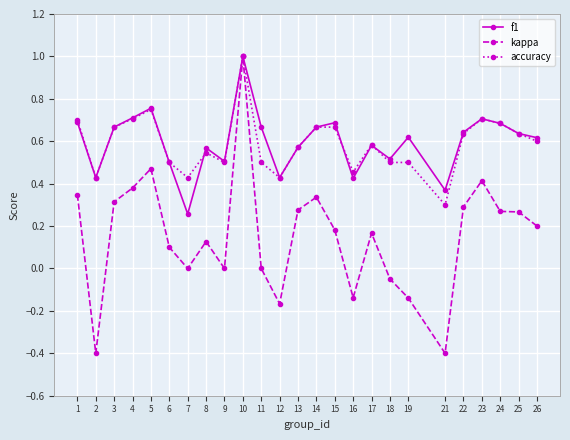

Is the value of accuracy at 6 greater than the value of kappa at 22?

Yes